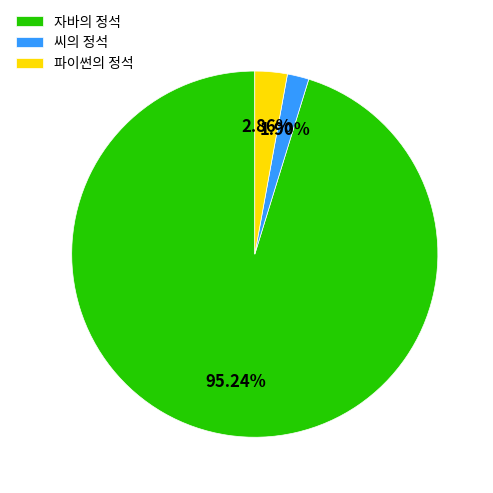

Is it true that 자바의 정석 is 95% of the pie?

True